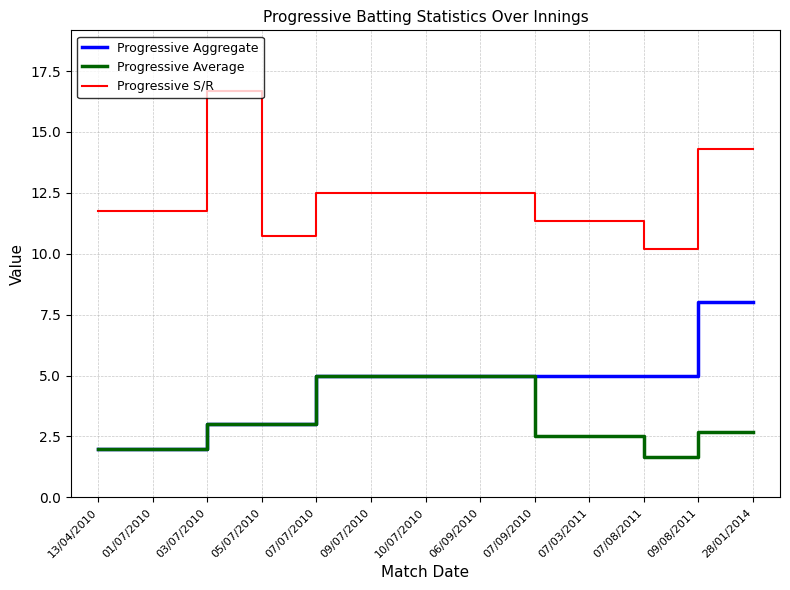

What is the highest value of the Progressive Average series?

5.0